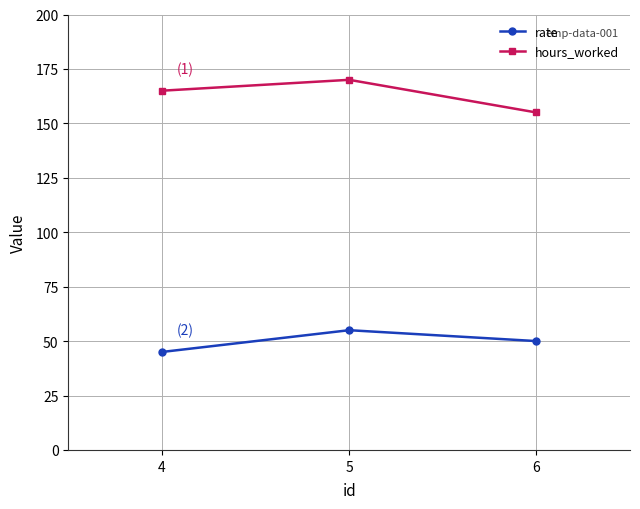

What is the total value across all series at 6?

205